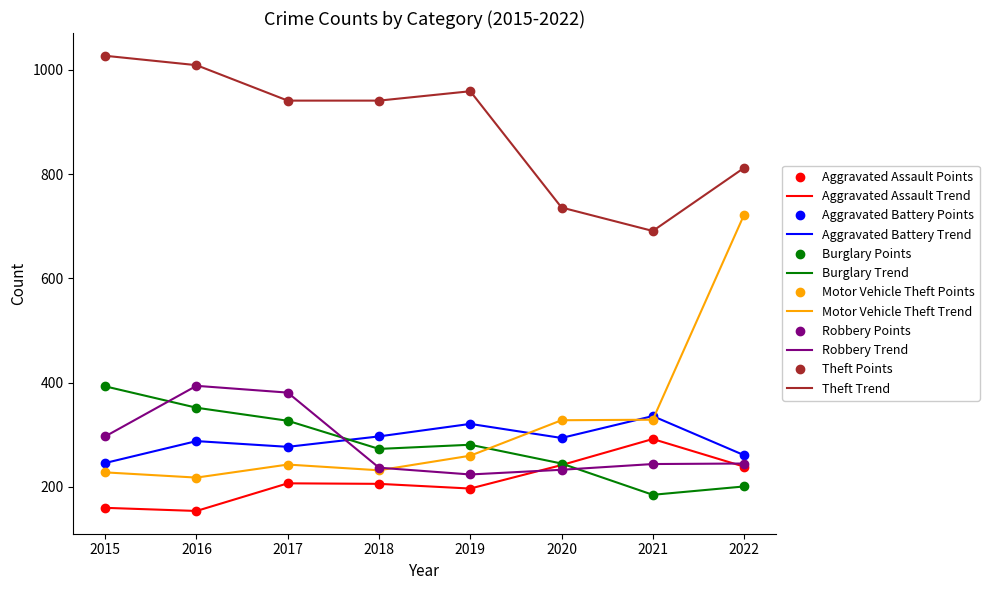

Reading right to left, transcribe all the data shown in this chart.

Aggravated Assault: 239	292	242	197	206	207	154	160
Aggravated Battery: 261	336	294	321	297	277	288	246
Burglary: 201	185	245	281	273	327	352	393
Motor Vehicle Theft: 722	329	328	260	232	243	218	228
Robbery: 245	244	233	224	237	381	394	297
Theft: 812	691	736	959	941	941	1009	1027